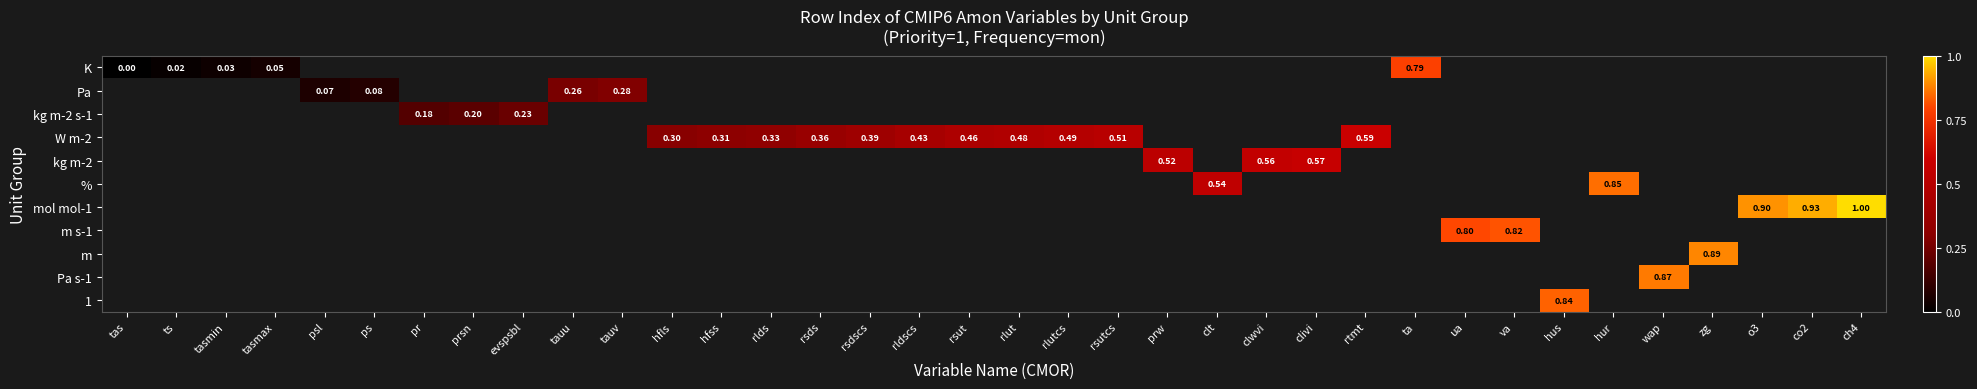

At which label does Pa reach its minimum?

tas